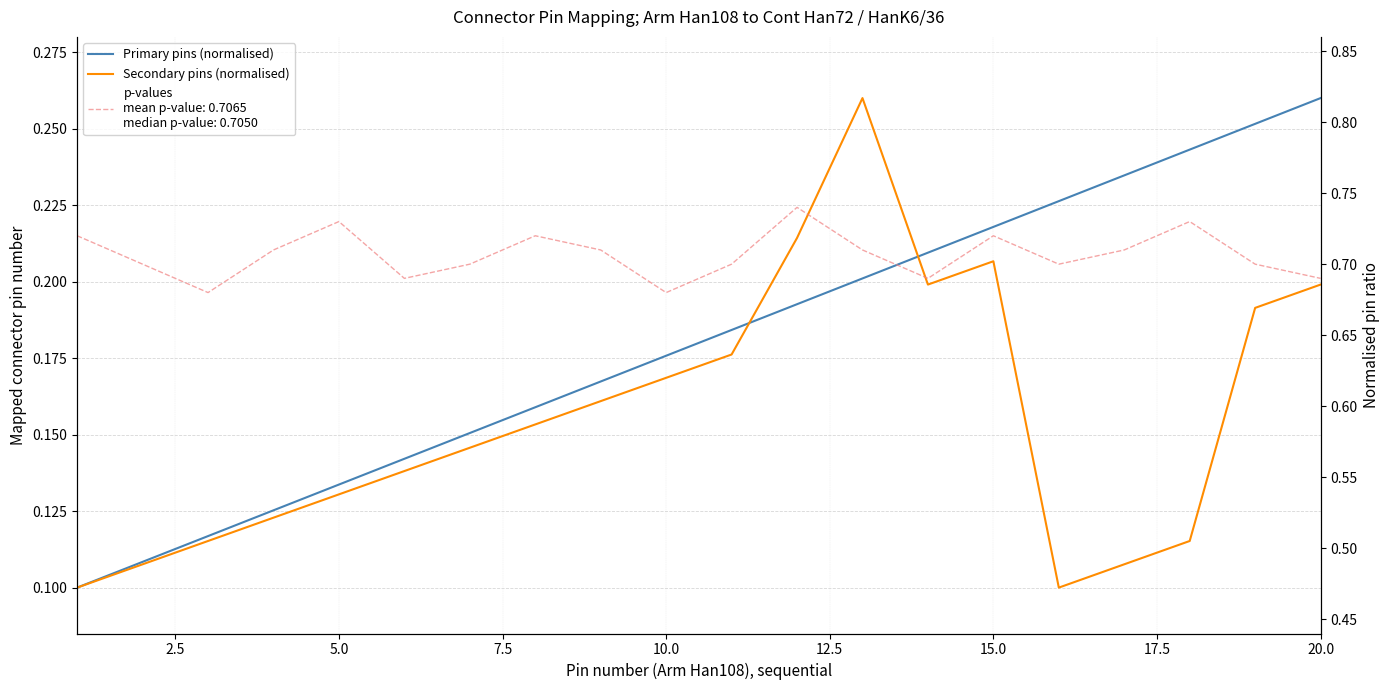

How many interior local peaks does the Secondary pins (normalised) series have?

2